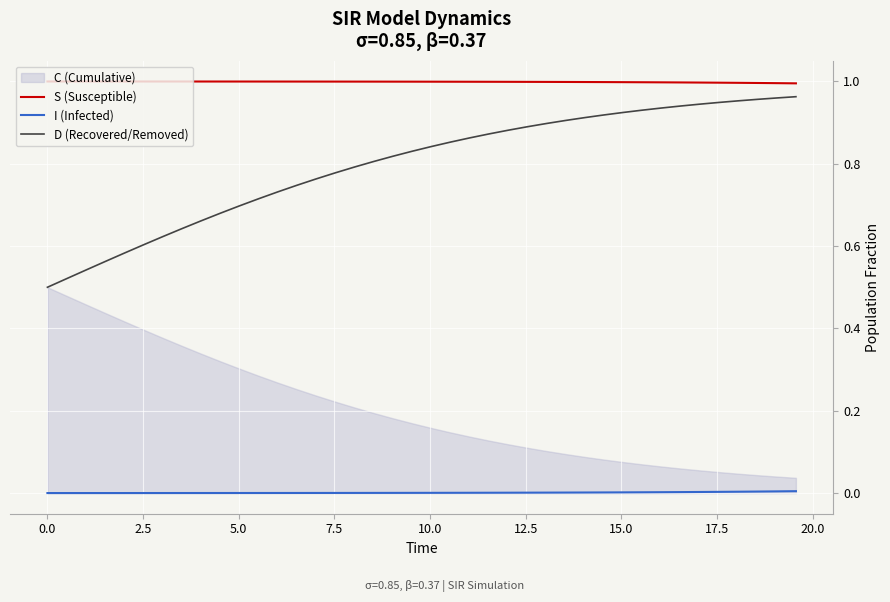

True or false: S (Susceptible) and D (Recovered/Removed) cross at least once.

False